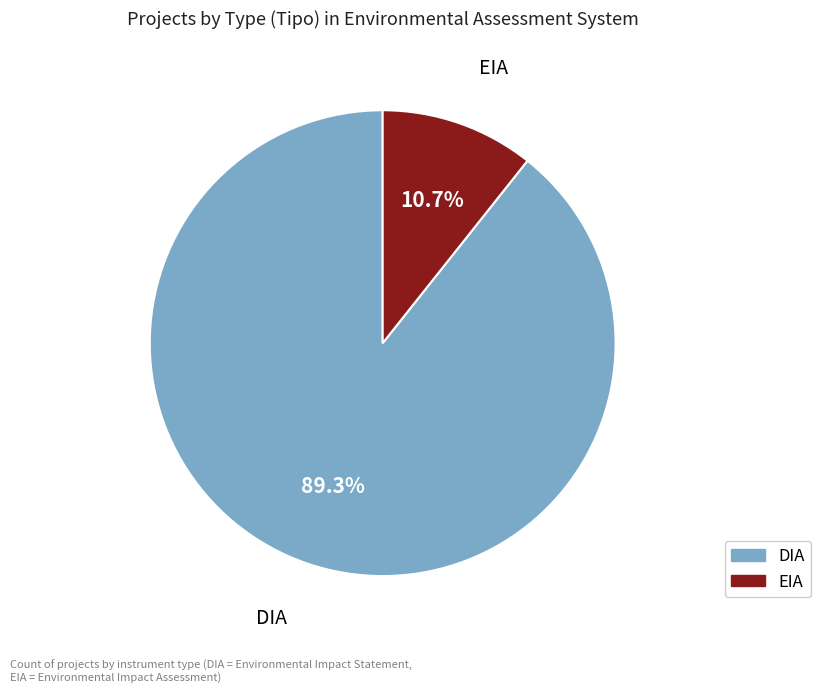

Rank the categories by value from lowest to highest.

EIA, DIA